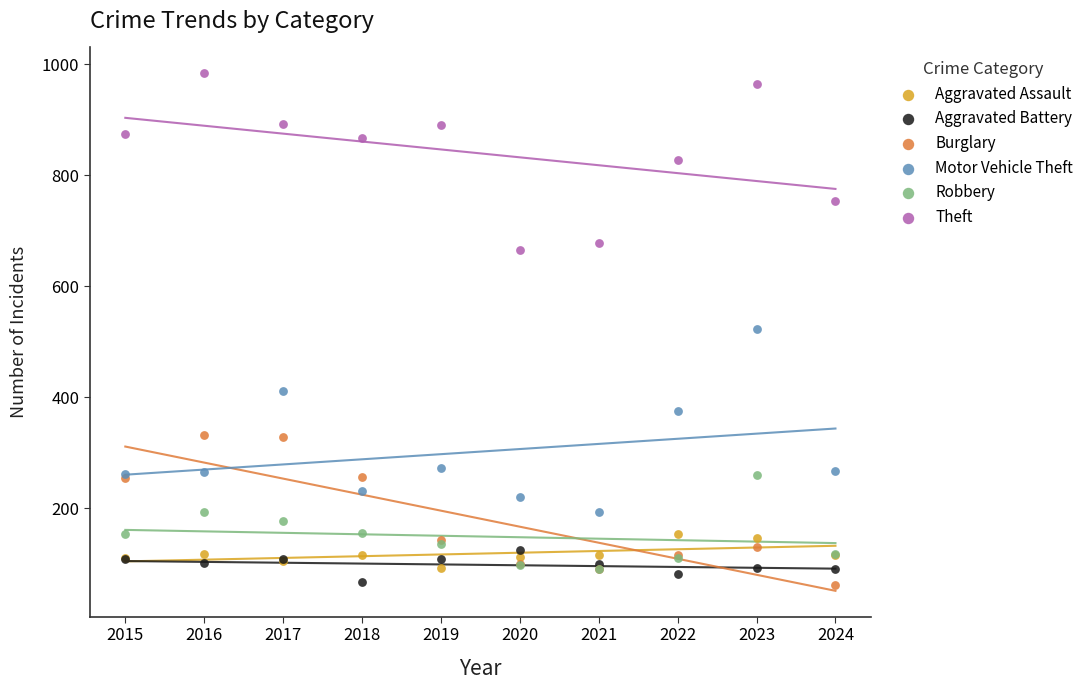

What are all the series names shown in the legend?

Aggravated Assault, Aggravated Battery, Burglary, Motor Vehicle Theft, Robbery, Theft